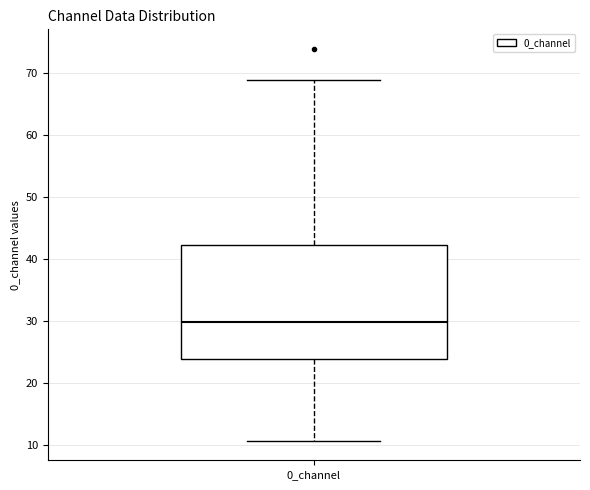

Where does the lower whisker of the box for 0_channel end on the y-axis? The values are not printed on the chart, so give them approximately, as read against the axis.

11